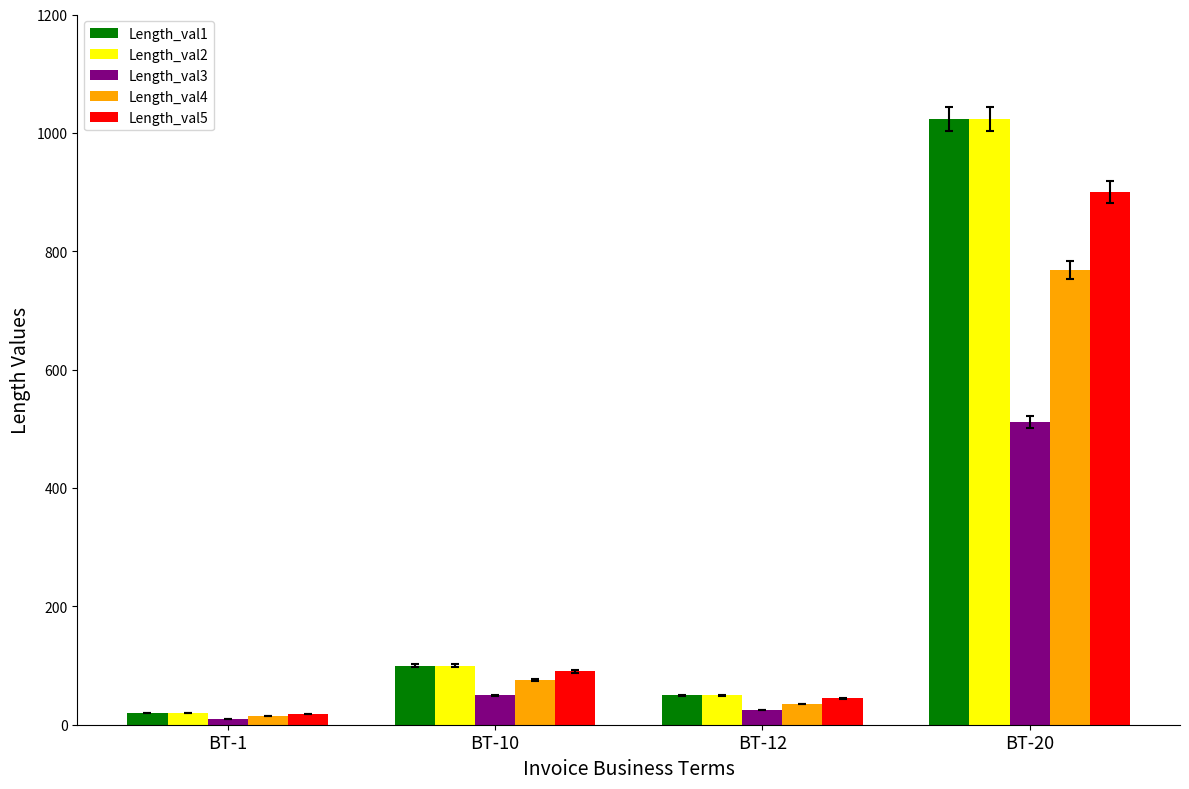

What is the sum of all Length_val2 values?

1194